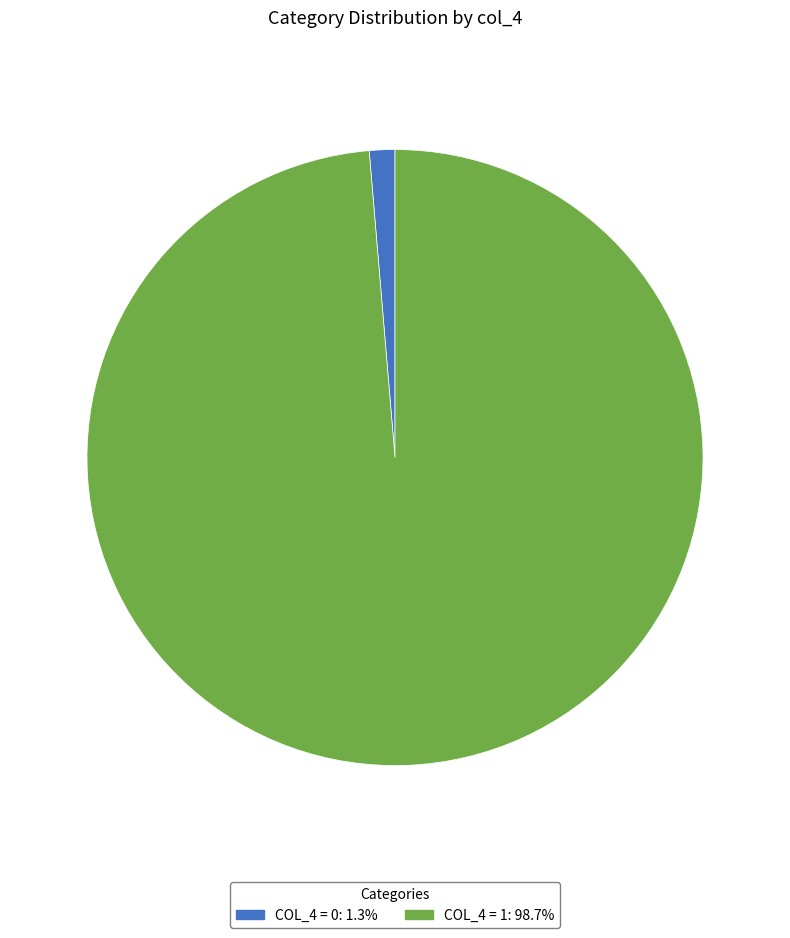

Is there any slice that represents more than half of the pie?

Yes